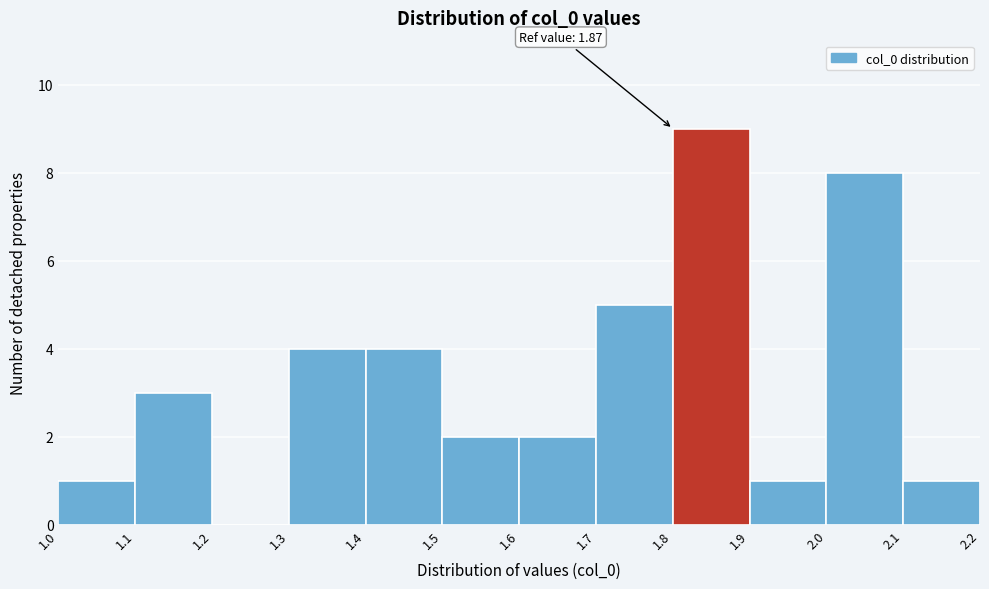

Which range on the x-axis has the tallest bar?

1.8 to 1.9